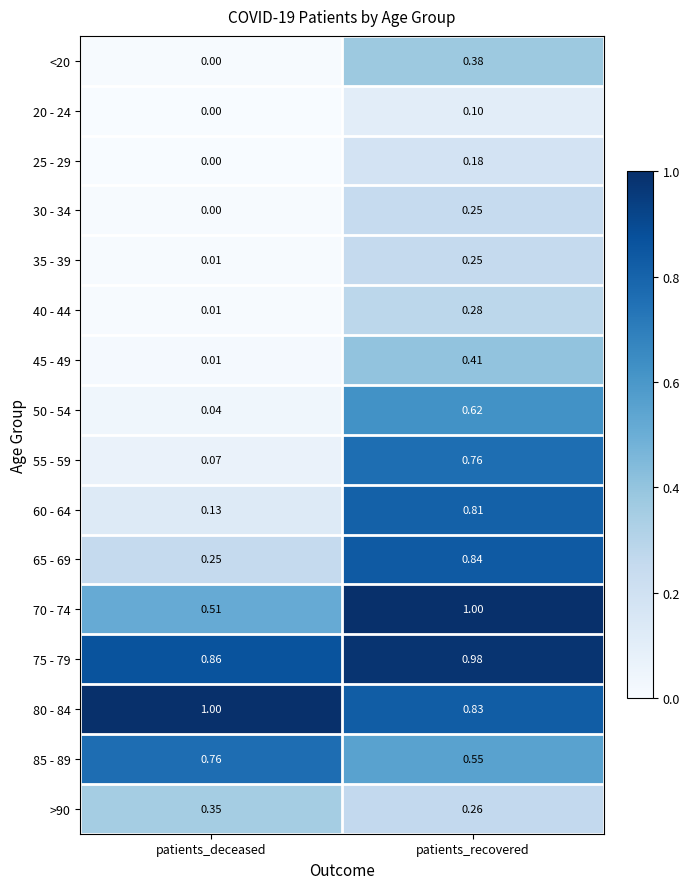

Which category has the lowest value across all series?

patients_deceased